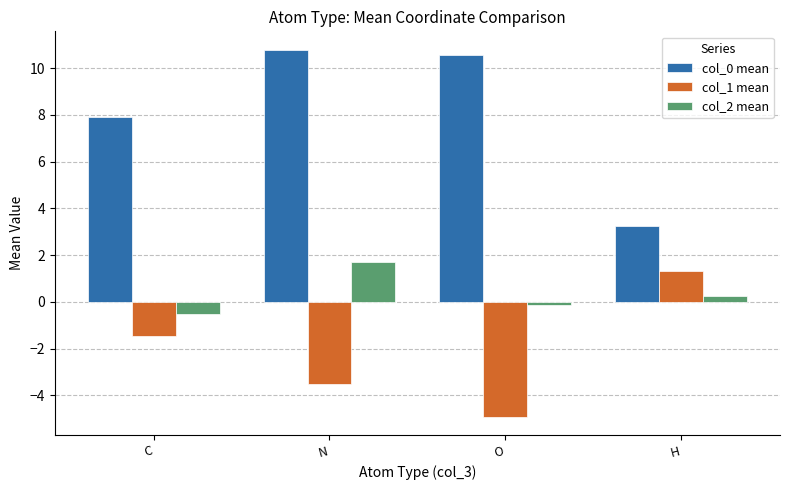

How many values in col_1 mean are above zero?

1